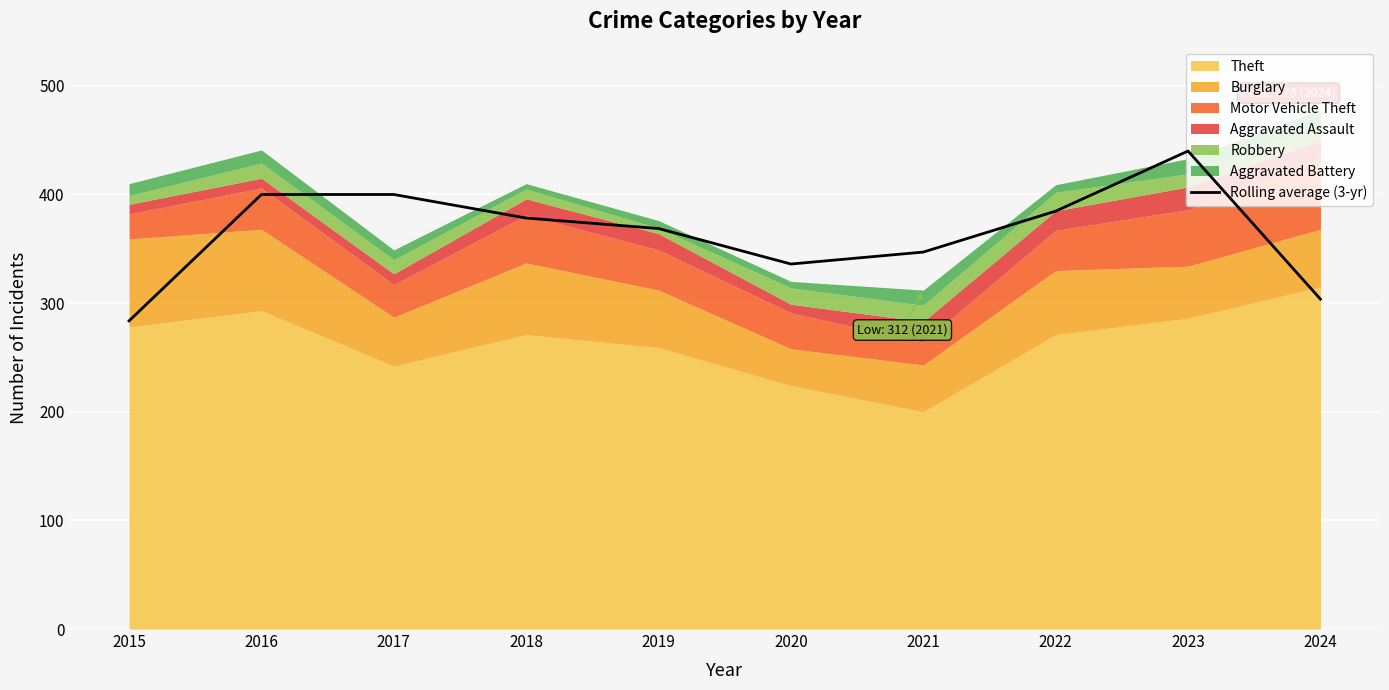

True or false: the data has more than 1 interior local peaks.

True